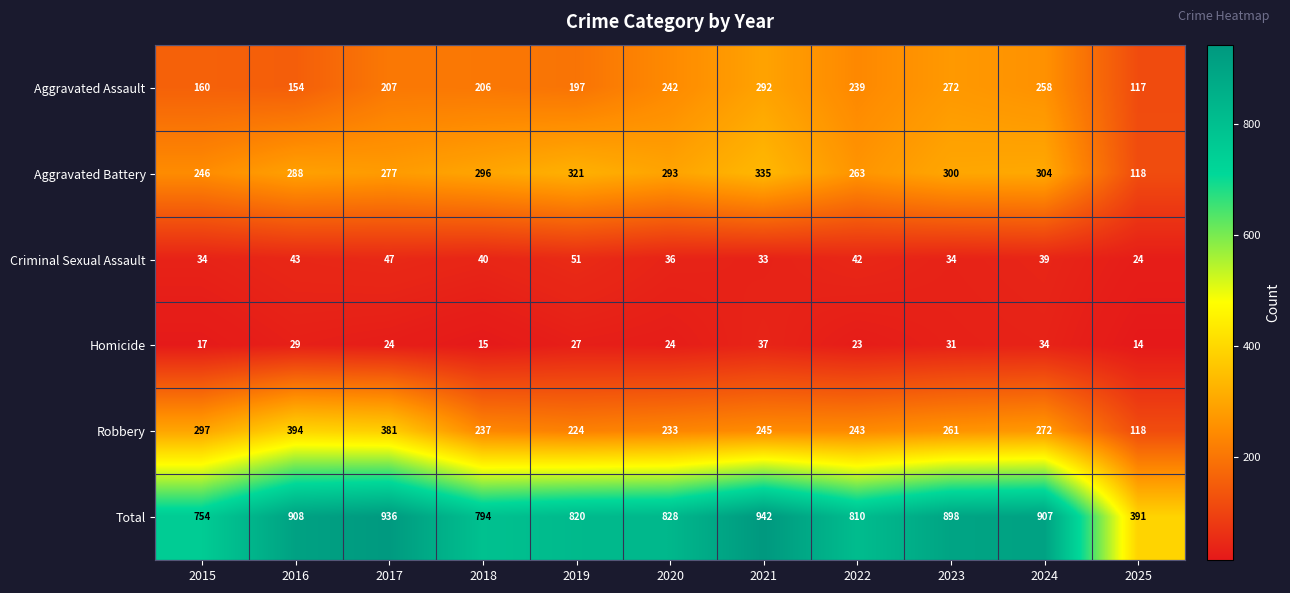

What is the minimum value for Aggravated Assault?

117